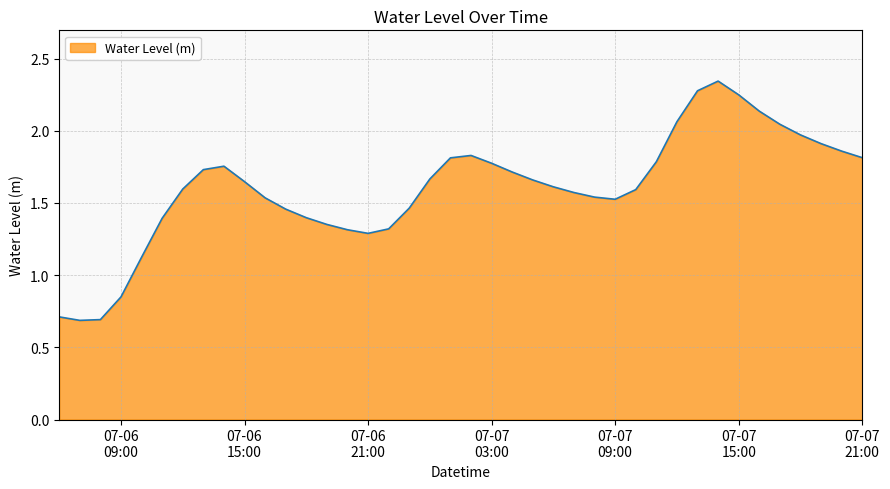

What is the minimum value shown in the chart?

0.7